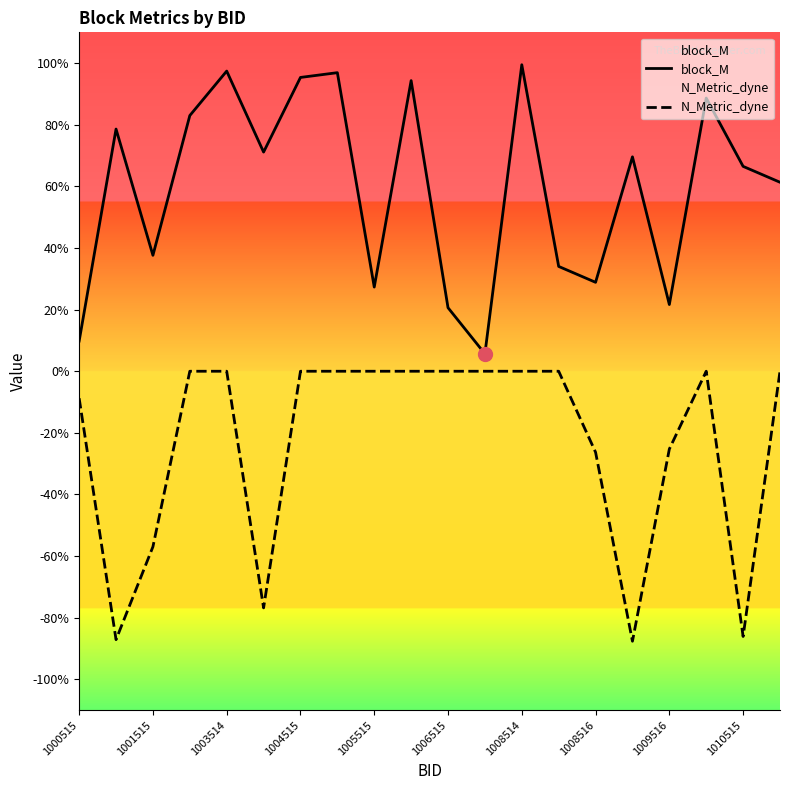

Which category has the highest value in the block_M series?

1008514